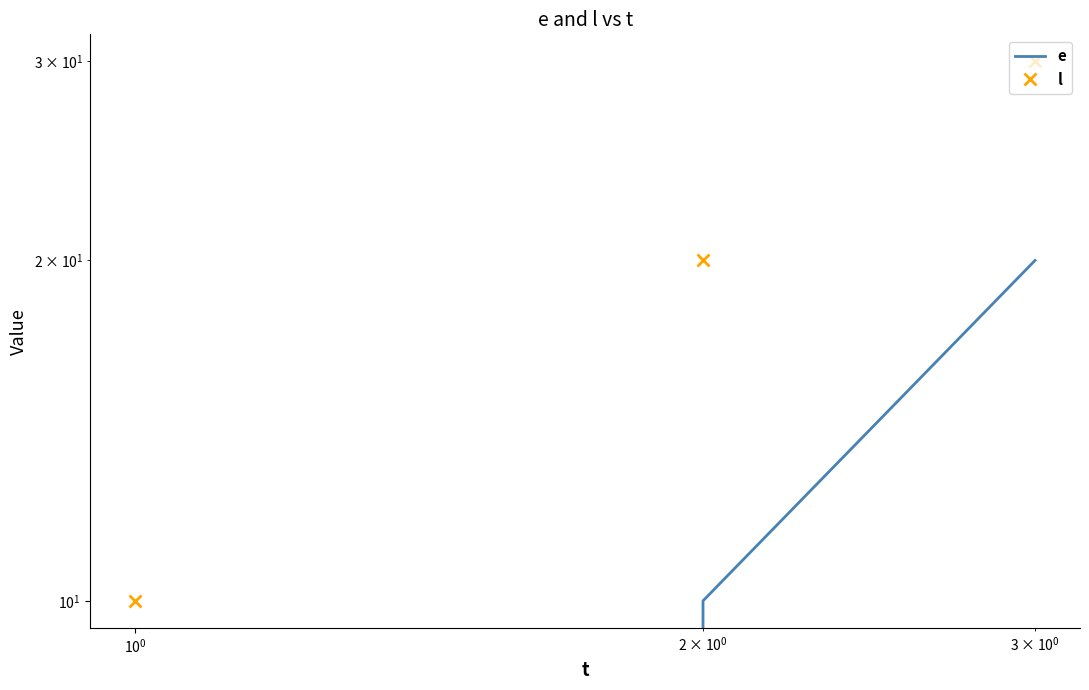

Reading right to left, transcribe all the data shown in this chart.

e: 20	10	0
l: 30	20	10